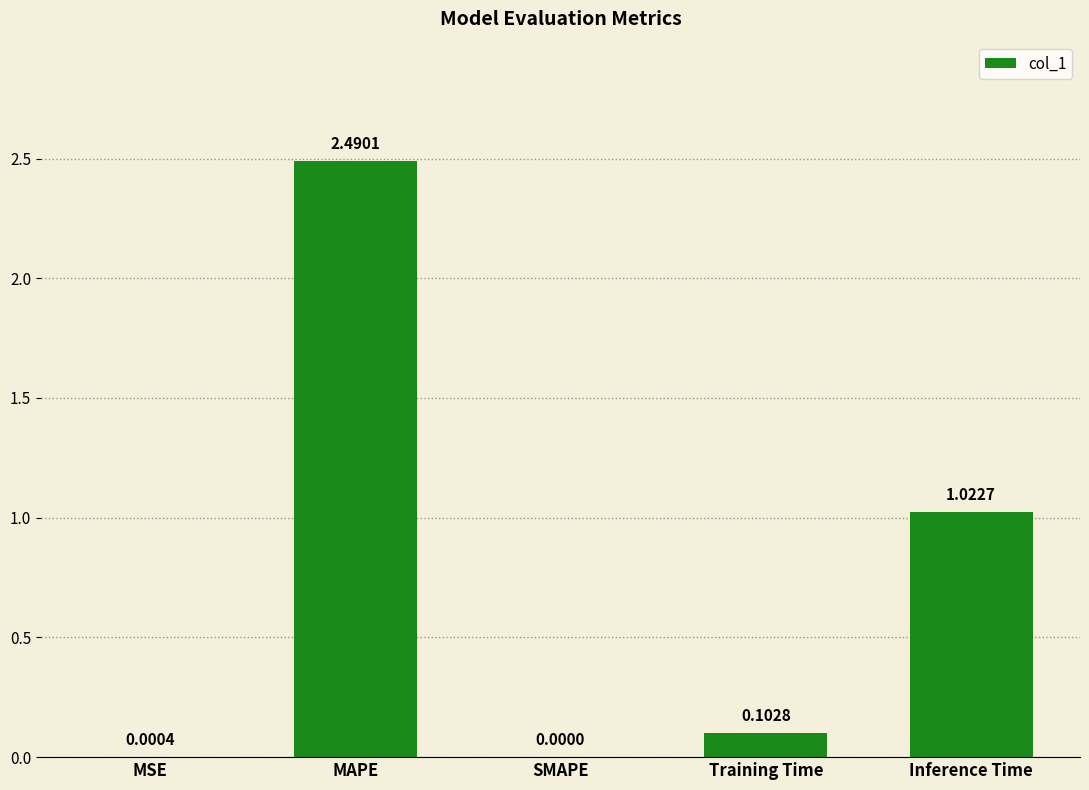

What is the sum of all values?

3.6